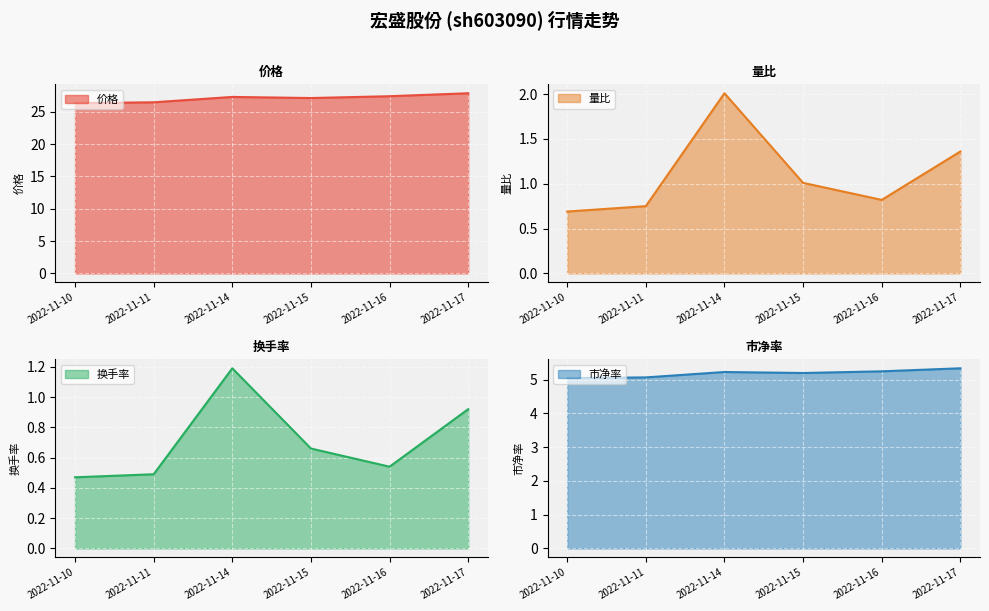

What is the average value of the 量比 series?

1.1